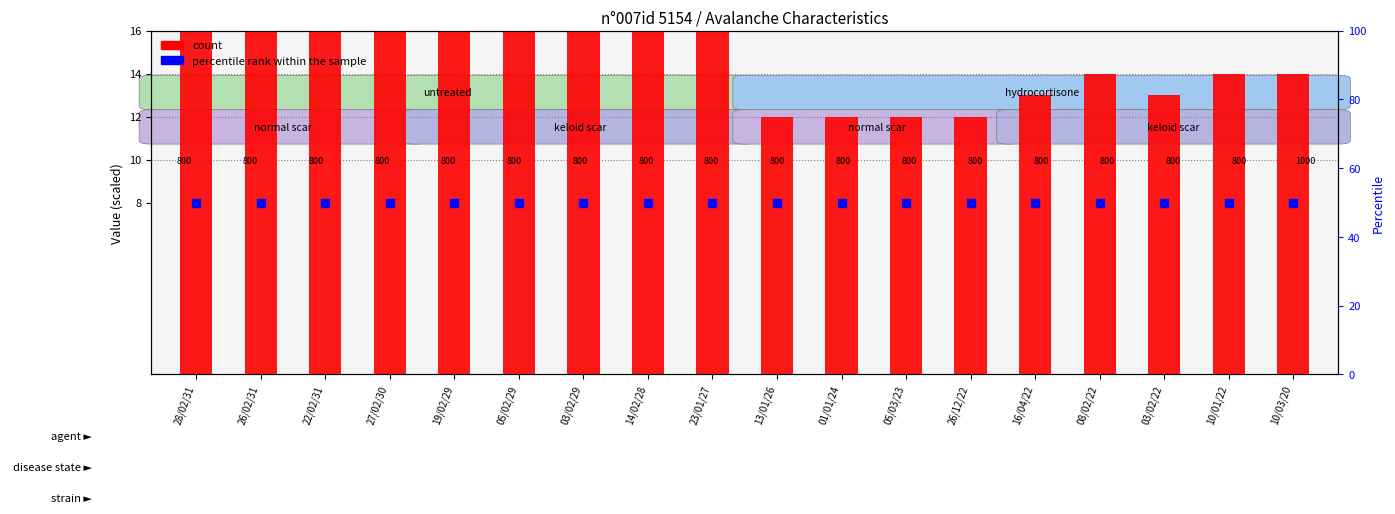

Which series has the largest total across all categories?

percentile rank within the sample